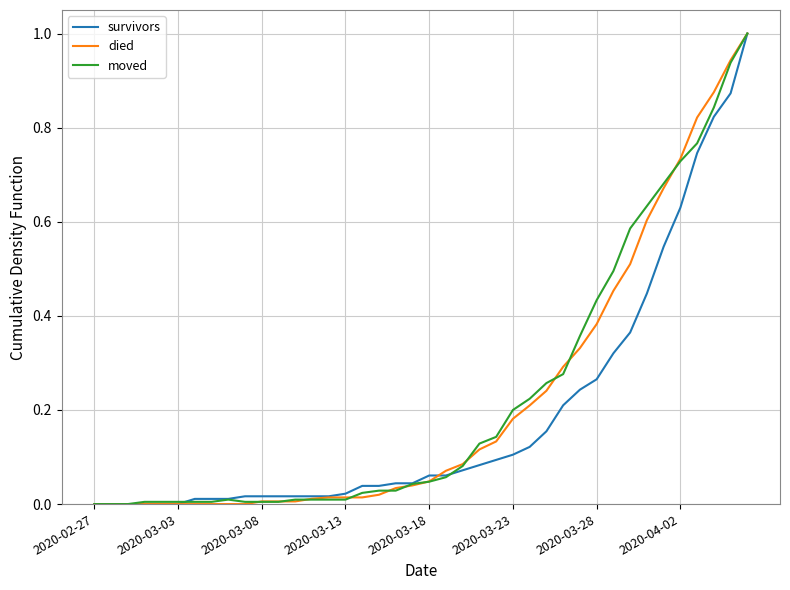

What is the greatest value displayed?

1.0